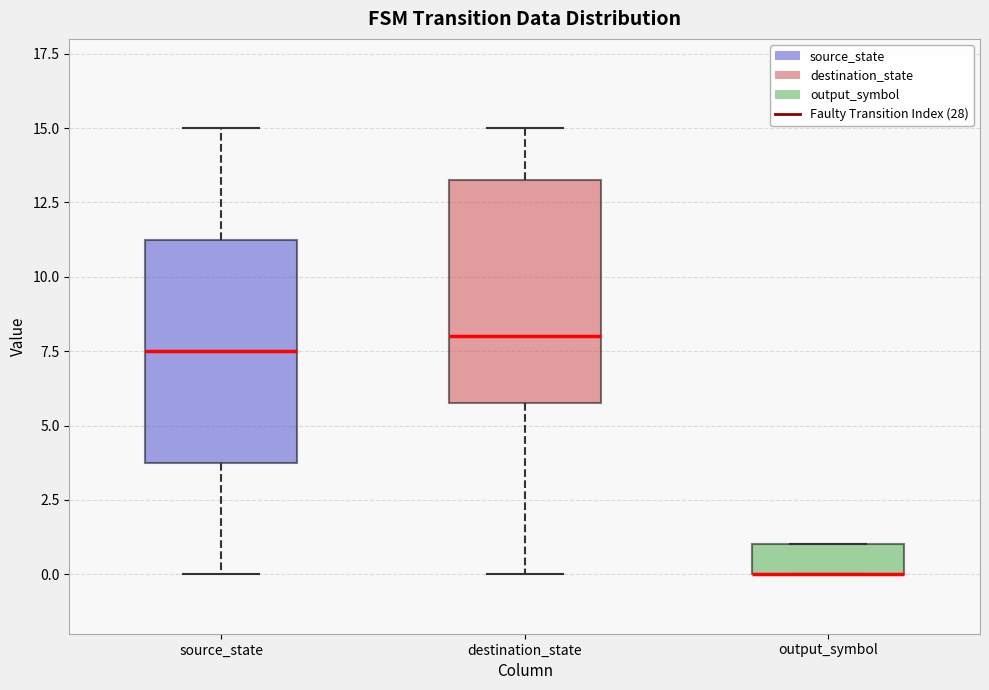

Reading left to right, transcribe this box plot: for each box, give where its median line is, the range the box spans, and where its two whiskers end, as read against the y-axis. The values are not printed on the chart, so give them approximately, as read against the axis.

source_state: median 7.5, box 4.0 to 11.5, whiskers 0.0 to 15.0
destination_state: median 8.0, box 6.0 to 13.5, whiskers 0.0 to 15.0
output_symbol: median 0.0 (drawn on the box's lower edge), box 0.0 to 1.0, whiskers 0.0 to 1.0